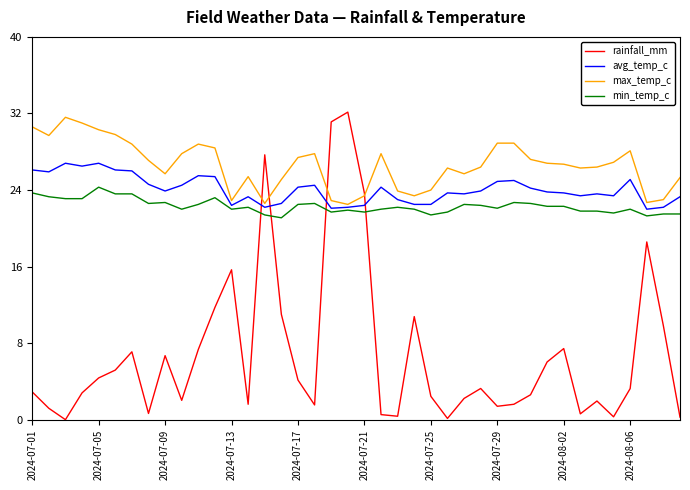

Which series has the largest range (max minus min)?

rainfall_mm